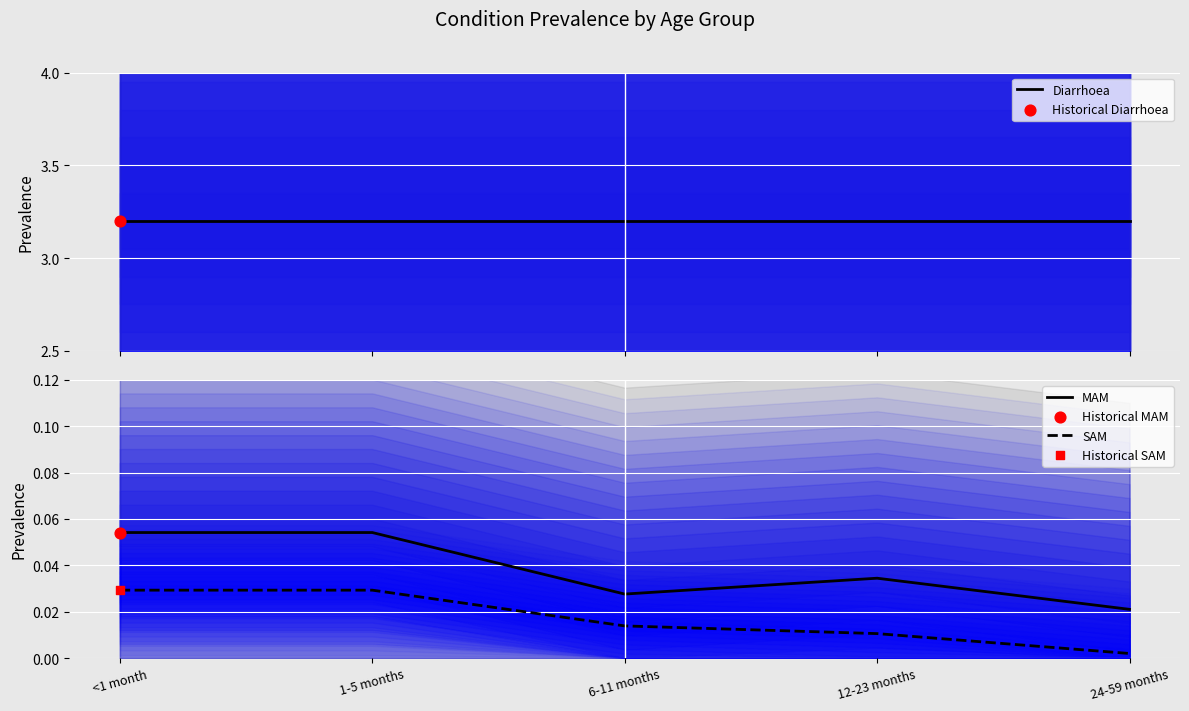

Is the value of MAM at 12-23 months greater than the value of Diarrhoea at 1-5 months?

No